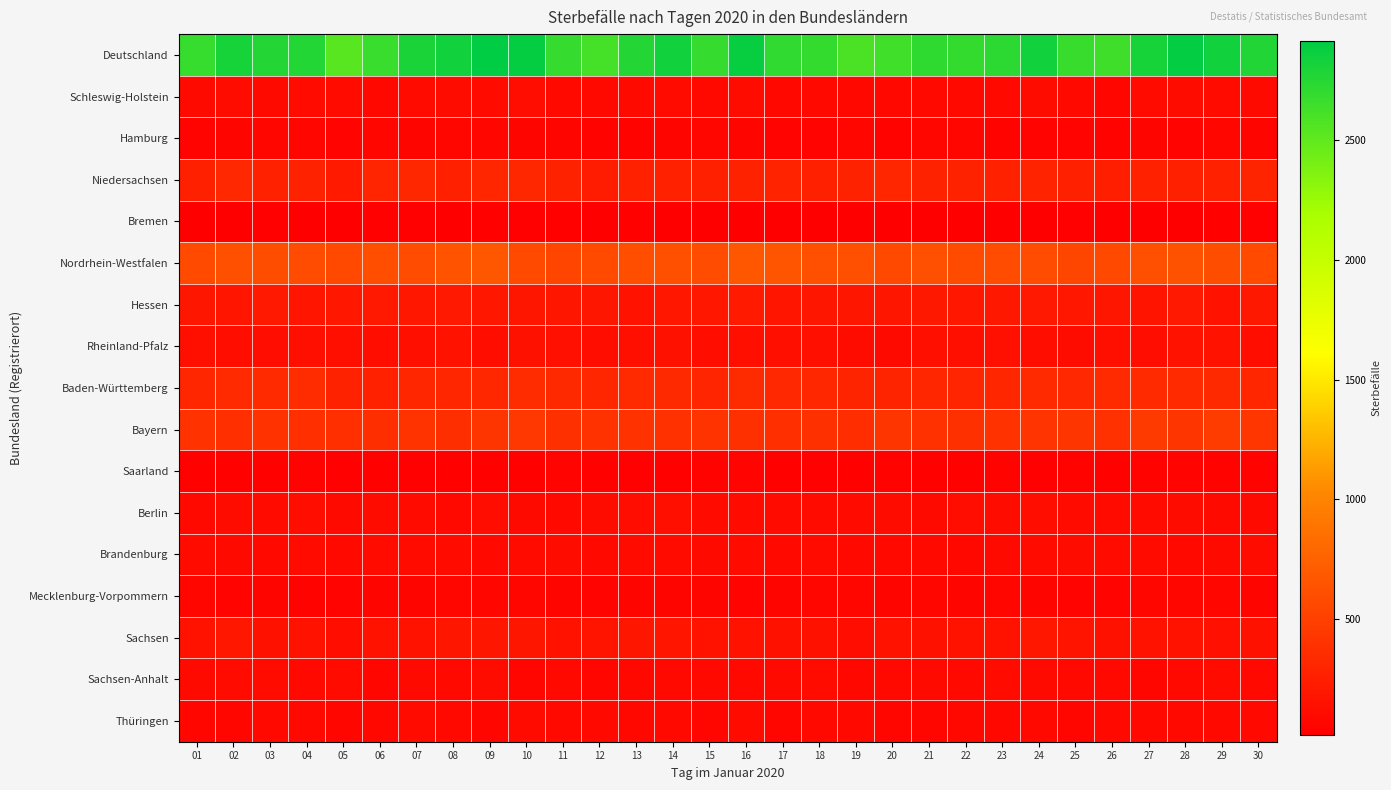

Reading right to left, extract all data points from this chart.

Deutschland: 30=2768	29=2836	28=2897	27=2811	26=2645	25=2673	24=2841	23=2726	22=2693	21=2706	20=2640	19=2587	18=2693	17=2701	16=2880	15=2688	14=2837	13=2761	12=2617	11=2683	10=2888	09=2915	08=2838	07=2805	06=2667	05=2536	04=2767	03=2761	02=2812	01=2680
Schleswig-Holstein: 30=99	29=103	28=114	27=106	26=70	25=86	24=111	23=93	22=95	21=91	20=84	19=82	18=85	17=83	16=113	15=91	14=102	13=99	12=93	11=93	10=122	09=103	08=112	07=106	06=83	05=102	04=104	03=97	02=112	01=100
Hamburg: 30=61	29=63	28=53	27=57	26=50	25=55	24=51	23=50	22=63	21=65	20=50	19=65	18=54	17=52	16=59	15=73	14=59	13=49	12=42	11=57	10=57	09=70	08=78	07=58	06=65	05=55	04=65	03=64	02=60	01=53
Niedersachsen: 30=292	29=270	28=265	27=268	26=247	25=266	24=284	23=269	22=280	21=275	20=303	19=277	18=264	17=286	16=272	15=262	14=271	13=271	12=237	11=277	10=314	09=301	08=266	07=312	06=296	05=220	04=281	03=271	02=317	01=266
Bremen: 30=32	29=38	28=27	27=21	26=27	25=33	24=23	23=25	22=28	21=28	20=28	19=22	18=23	17=20	16=22	15=21	14=20	13=38	12=26	11=35	10=31	09=34	08=26	07=29	06=31	05=17	04=22	03=31	02=25	01=20
Nordrhein-Westfalen: 30=572	29=595	28=630	27=613	26=569	25=545	24=588	23=589	22=580	21=608	20=559	19=607	18=613	17=649	16=667	15=584	14=618	13=605	12=577	11=536	10=577	09=665	08=643	07=594	06=605	05=568	04=589	03=599	02=617	01=574
Hessen: 30=202	29=165	28=210	27=174	26=192	25=196	24=210	23=199	22=196	21=203	20=183	19=190	18=183	17=179	16=220	15=193	14=193	13=168	12=192	11=182	10=187	09=195	08=209	07=193	06=208	05=196	04=181	03=206	02=181	01=190
Rheinland-Pfalz: 30=130	29=161	28=166	27=120	26=139	25=112	24=129	23=144	22=136	21=136	20=101	19=113	18=133	17=131	16=132	15=125	14=152	13=140	12=125	11=146	10=149	09=125	08=169	07=131	06=125	05=141	04=132	03=124	02=129	01=136
Baden-Württemberg: 30=309	29=331	28=338	27=336	26=336	25=321	24=334	23=303	22=298	21=302	20=293	19=289	18=313	17=317	16=343	15=299	14=331	13=337	12=304	11=328	10=350	09=316	08=308	07=304	06=271	05=278	04=347	03=339	02=339	01=308
Bayern: 30=427	29=470	28=423	27=456	26=388	25=419	24=410	23=399	22=381	21=390	20=417	19=358	18=381	17=372	16=384	15=403	14=386	13=393	12=391	11=383	10=431	09=415	08=366	07=407	06=366	05=368	04=374	03=397	02=374	01=398
Saarland: 30=44	29=41	28=52	27=50	26=35	25=41	24=31	23=43	22=38	21=35	20=45	19=38	18=31	17=37	16=53	15=45	14=36	13=31	12=38	11=51	10=37	09=39	08=38	07=30	06=36	05=33	04=44	03=36	02=34	01=34
Berlin: 30=99	29=101	28=116	27=105	26=105	25=106	24=125	23=108	22=123	21=99	20=112	19=102	18=107	17=104	16=105	15=105	14=138	13=121	12=110	11=86	10=100	09=119	08=94	07=106	06=109	05=99	04=130	03=103	02=108	01=95
Brandenburg: 30=110	29=97	28=93	27=106	26=106	25=113	24=107	23=100	22=80	21=89	20=94	19=87	18=104	17=94	16=104	15=98	14=106	13=102	12=96	11=109	10=106	09=96	08=102	07=103	06=106	05=96	04=103	03=91	02=98	01=104
Mecklenburg-Vorpommern: 30=62	29=63	28=65	27=63	26=51	25=53	24=60	23=65	22=58	21=63	20=59	19=65	18=63	17=57	16=54	15=58	14=59	13=59	12=52	11=62	10=66	09=63	08=63	07=61	06=57	05=55	04=49	03=60	02=53	01=66
Sachsen: 30=150	29=147	28=168	27=169	26=152	25=175	24=195	23=156	22=161	21=151	20=155	19=122	18=152	17=152	16=163	15=160	14=177	13=184	12=171	11=161	10=191	09=183	08=184	07=168	06=165	05=126	04=160	03=152	02=193	01=159
Sachsen-Anhalt: 30=88	29=105	28=87	27=73	26=91	25=87	24=98	23=102	22=94	21=98	20=87	19=84	18=102	17=97	16=87	15=92	14=94	13=81	12=77	11=89	10=67	09=114	08=91	07=101	06=64	05=105	04=96	03=105	02=103	01=98
Thüringen: 30=91	29=86	28=90	27=94	26=87	25=65	24=85	23=81	22=82	21=73	20=70	19=86	18=85	17=71	16=102	15=79	14=95	13=83	12=86	11=88	10=103	09=77	08=89	07=102	06=80	05=77	04=90	03=86	02=69	01=79